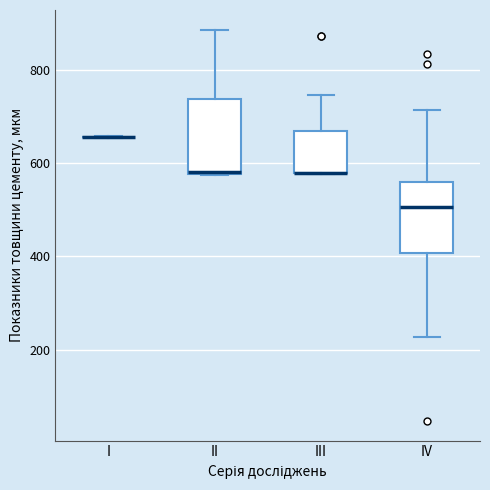

Reading left to right, transcribe this box plot: for each box, give where its median line is, the range the box spans, and where its two whiskers end, as read against the y-axis. The values are not printed on the chart, so give them approximately, as read against the axis.

I: box collapsed to a line at 660, whiskers 660 to 660
II: median 580, box 580 to 740, whiskers 580 to 880
III: median 580 (drawn on the box's lower edge), box 580 to 660, whiskers 580 to 740
IV: median 500, box 400 to 560, whiskers 220 to 720